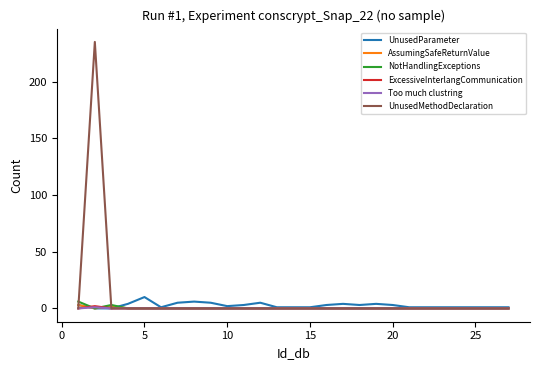

How many distinct data groups are displayed?

6